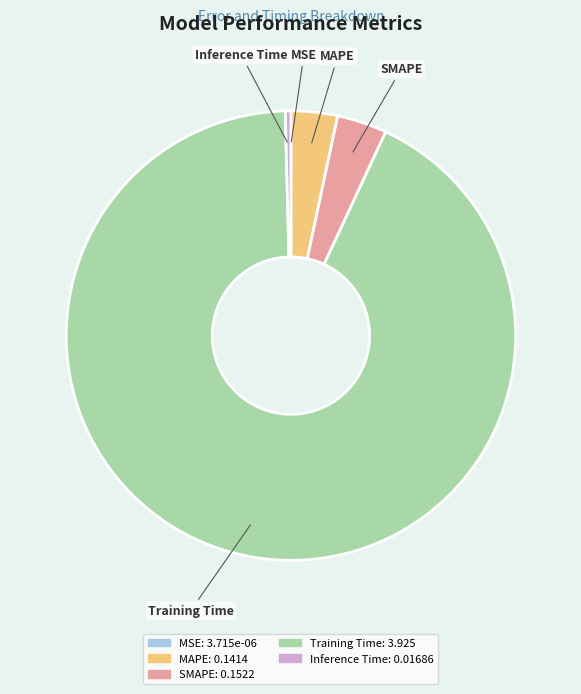

The Training Time slice represents 99% of the pie. True or false?

False